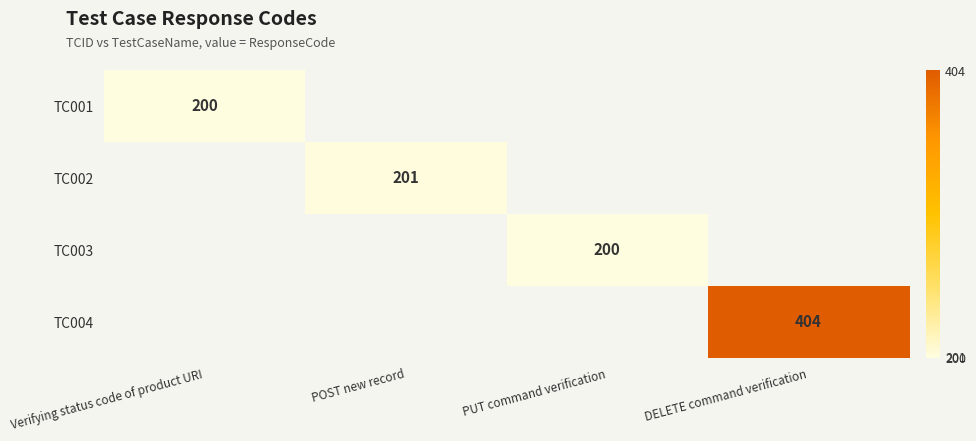

True or false: TC003 has a value of 200 at PUT command verification.

True